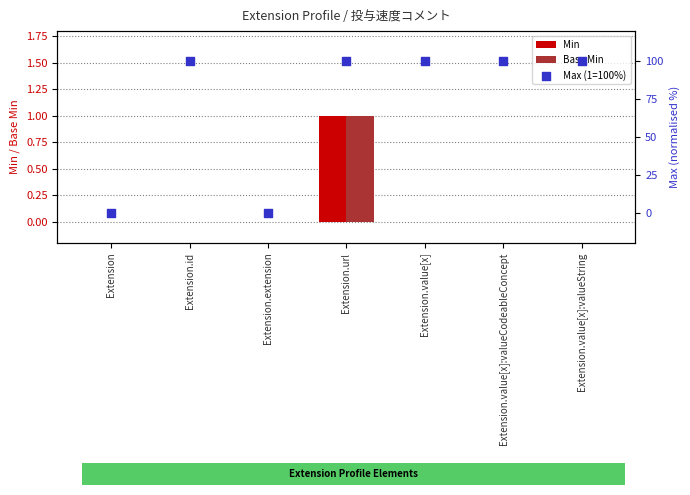

Which series contains the highest Y value?

Max (1=100%)